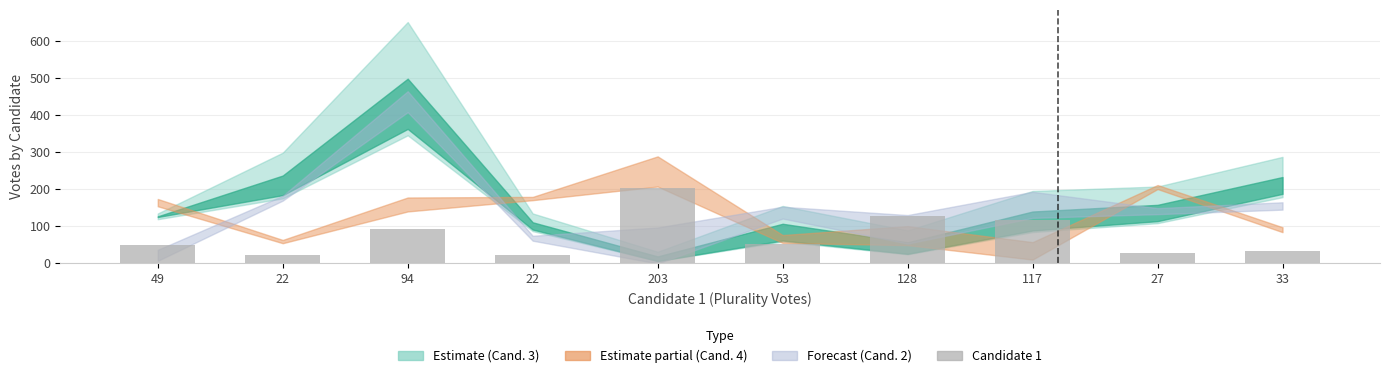

Is it true that the value at 49 is 49?

True